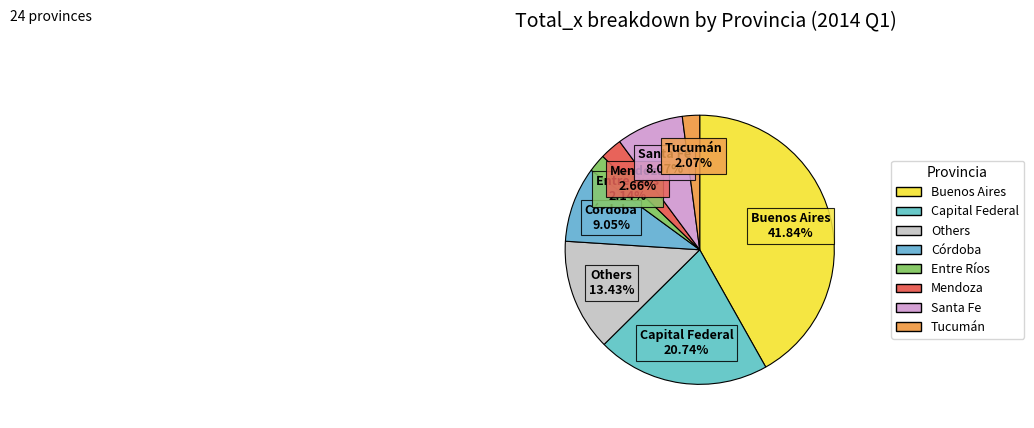

Count the number of slices in the pie.

8